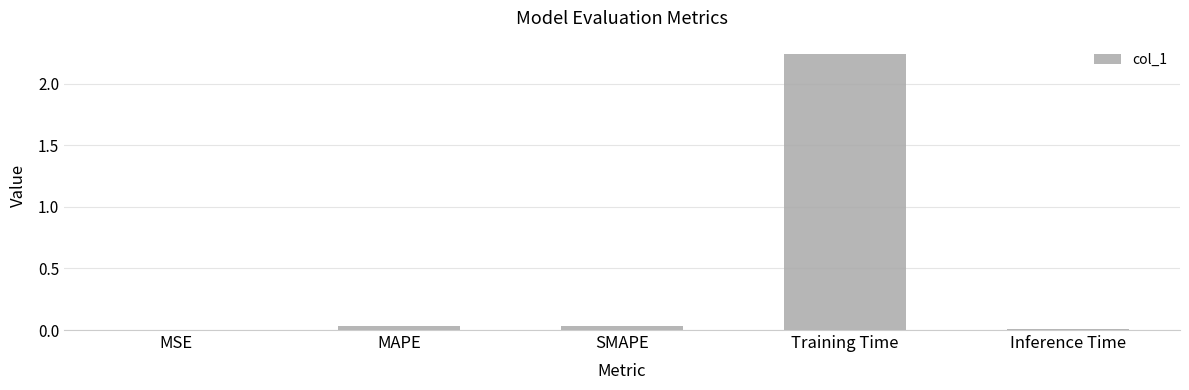

What is the sum of all values?

2.3